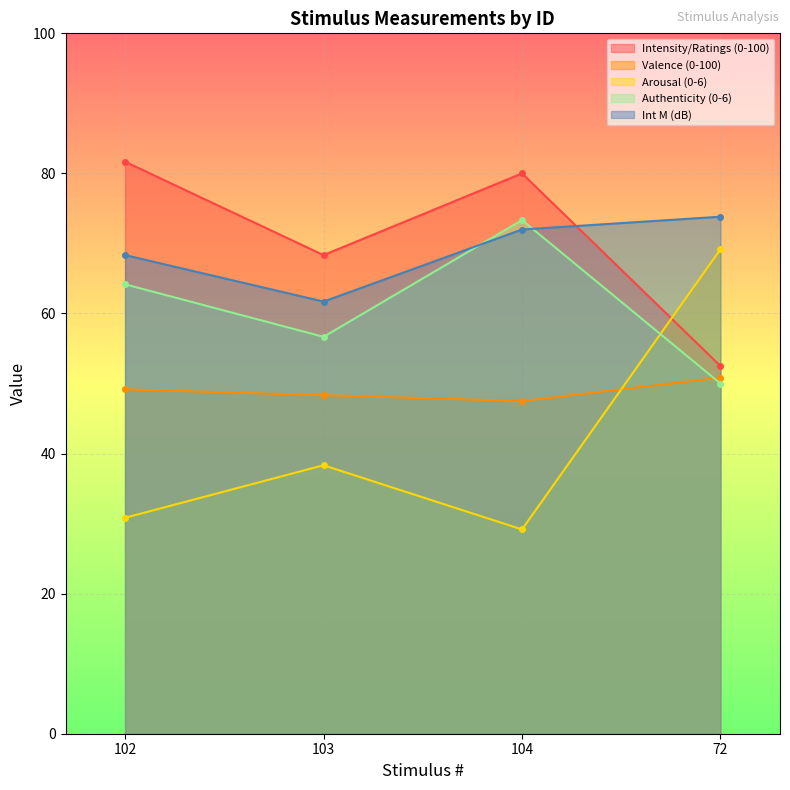

True or false: Authenticity (0-6) has a value of 56.7 at 103.

True